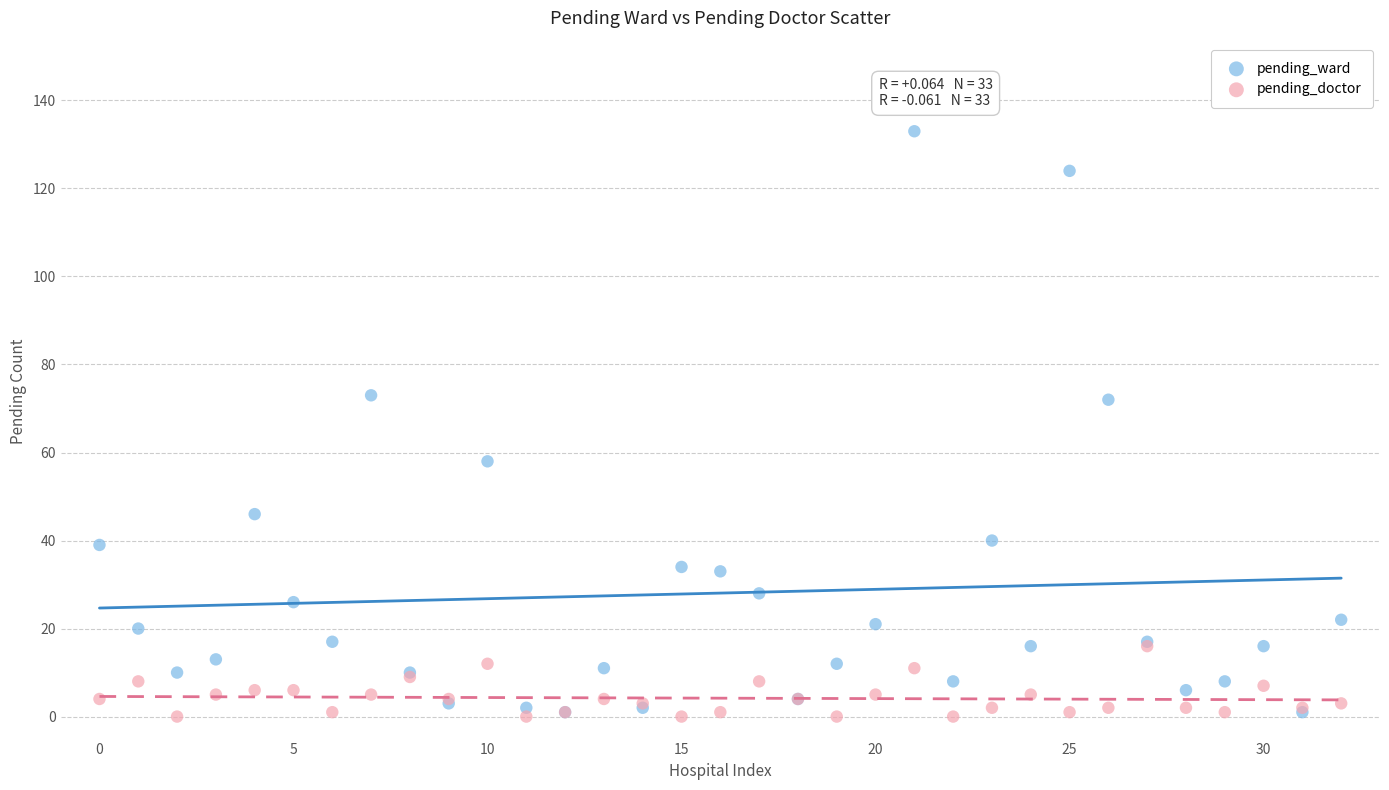

What are all the series names shown in the legend?

pending_ward, pending_doctor